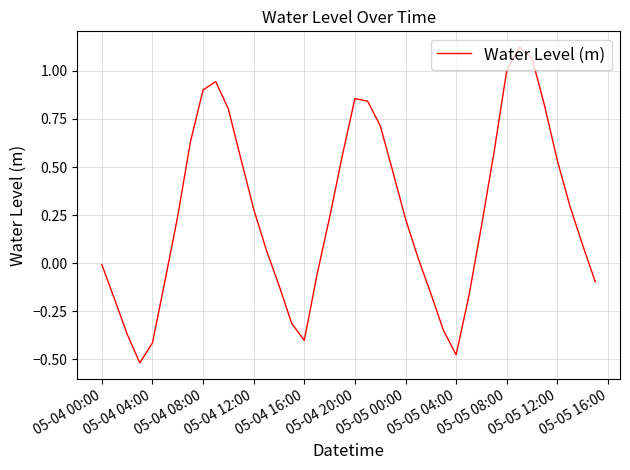

What is the difference between the maximum and minimum values?

1.6